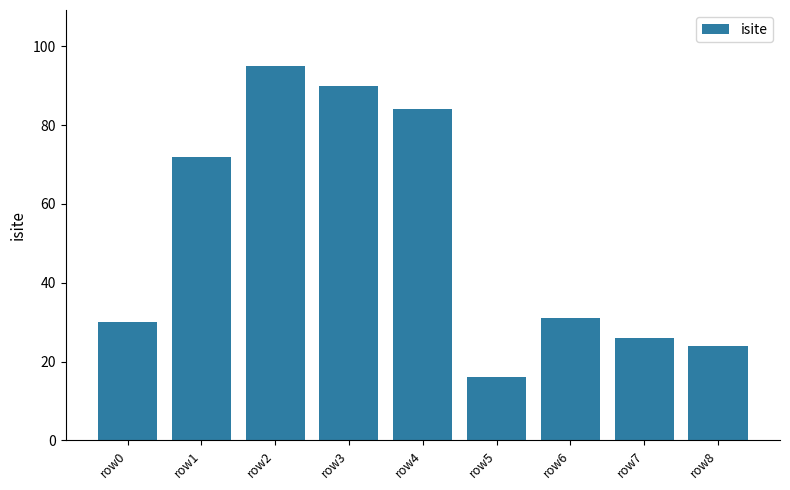

Which category has the highest value across all series?

row2